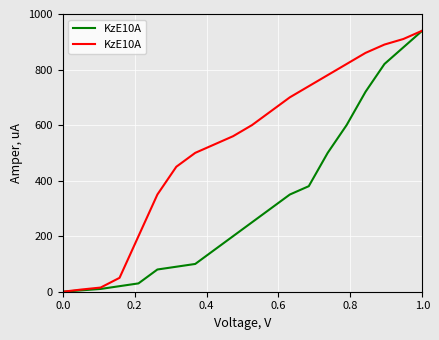

How many data points are above 600?

9